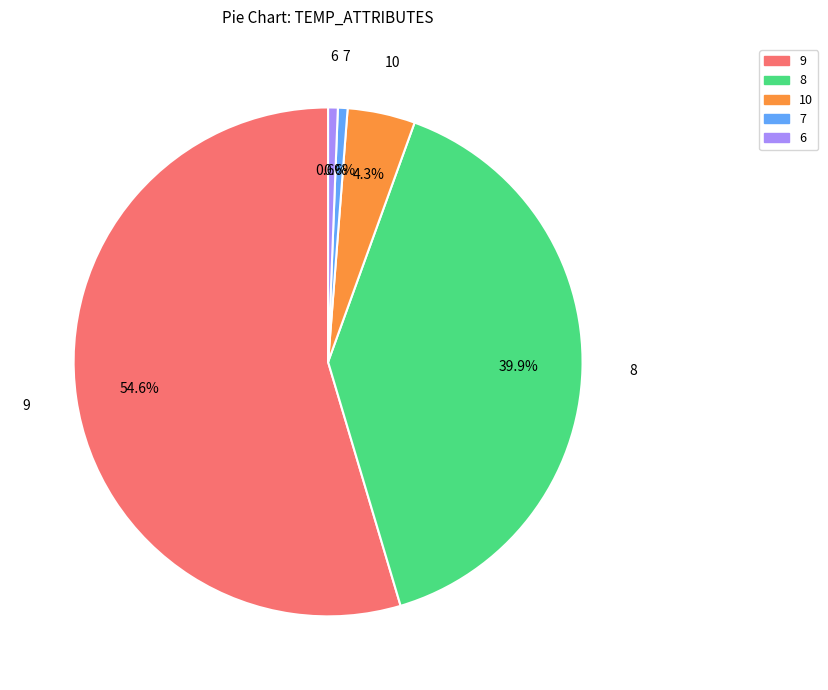

Which slice represents more than half of the pie?

9